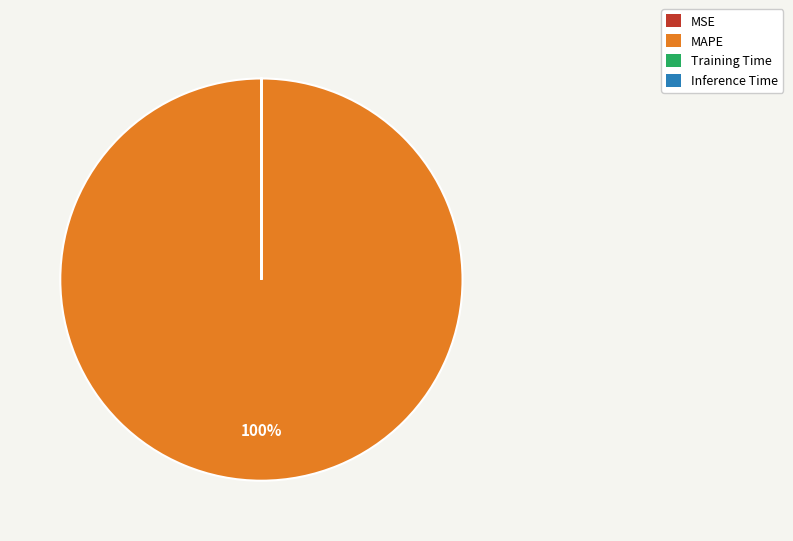

To the nearest percent, what is the difference between the largest and smallest slice percentages?

100%